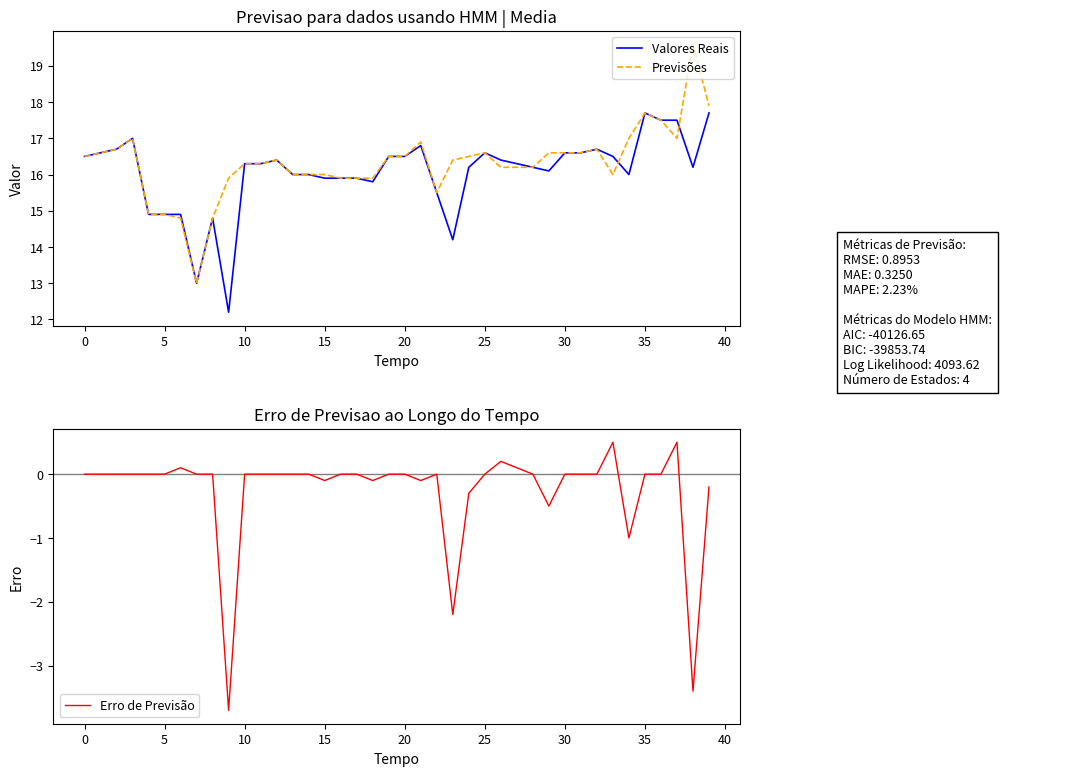

What are all the series names shown in the legend?

Valores Reais, Previsões, Erro de Previsão